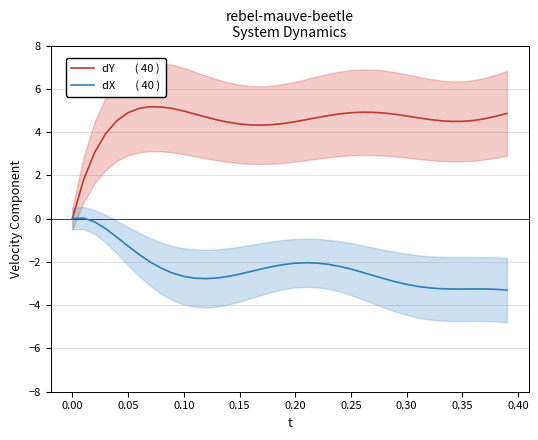

True or false: dY        ( 40 ) and dX        ( 40 ) cross at least once.

False